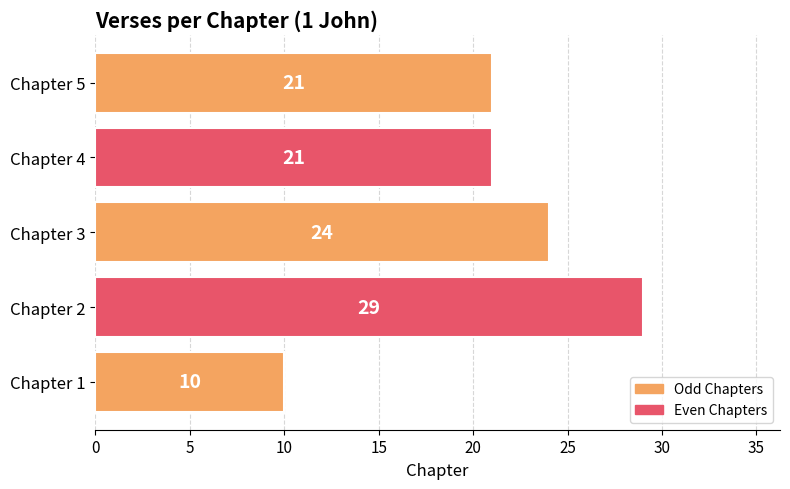

Which has a higher value, Chapter 3 or Chapter 1?

Chapter 3